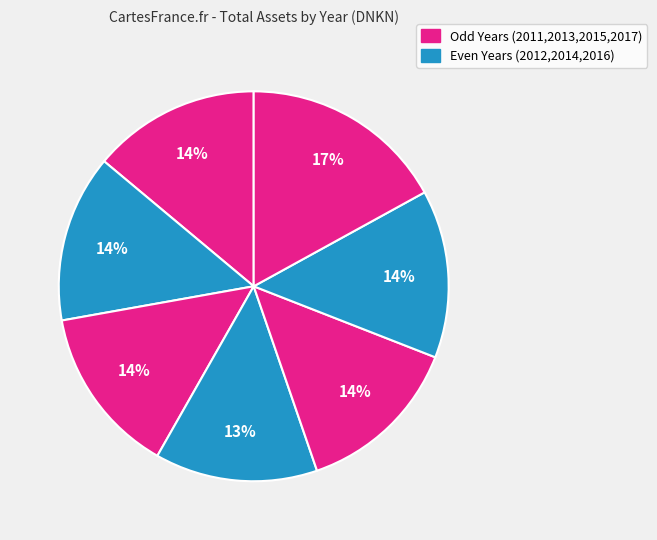

How many slices are in this pie chart?

7